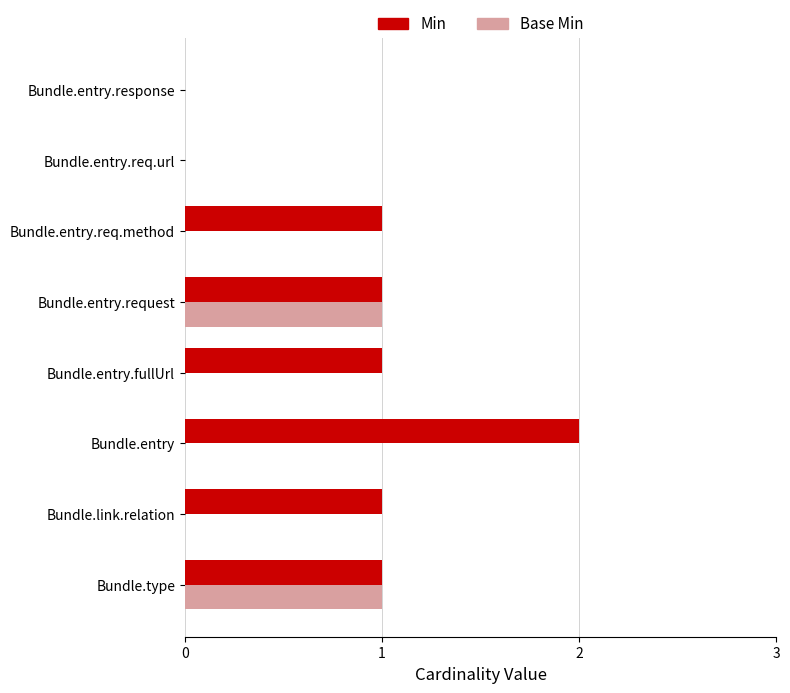

Between Bundle.entry.fullUrl and Bundle.entry.request, which series saw the biggest shift?

Base Min